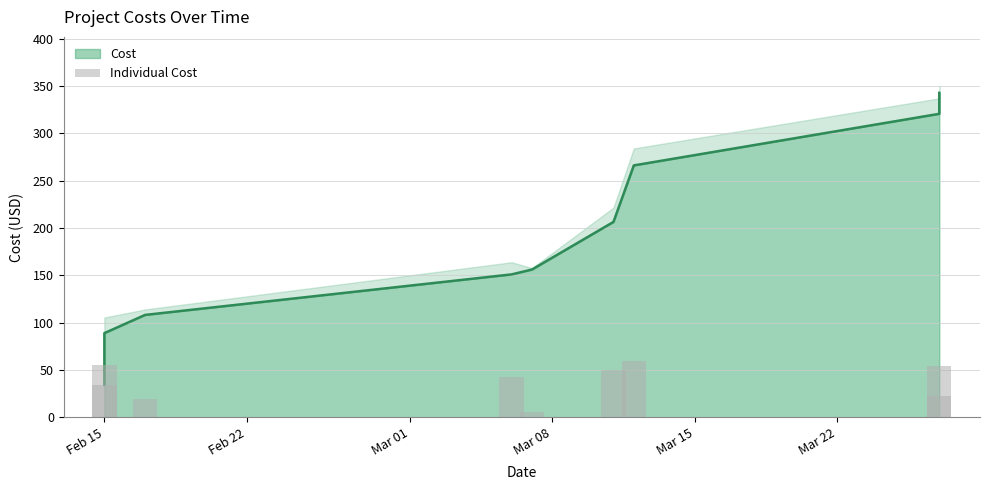

Reading left to right, extract all data points from this chart.

33.9	55.0	19.2	42.8	5.2	50.2	59.7	54.5	22.2